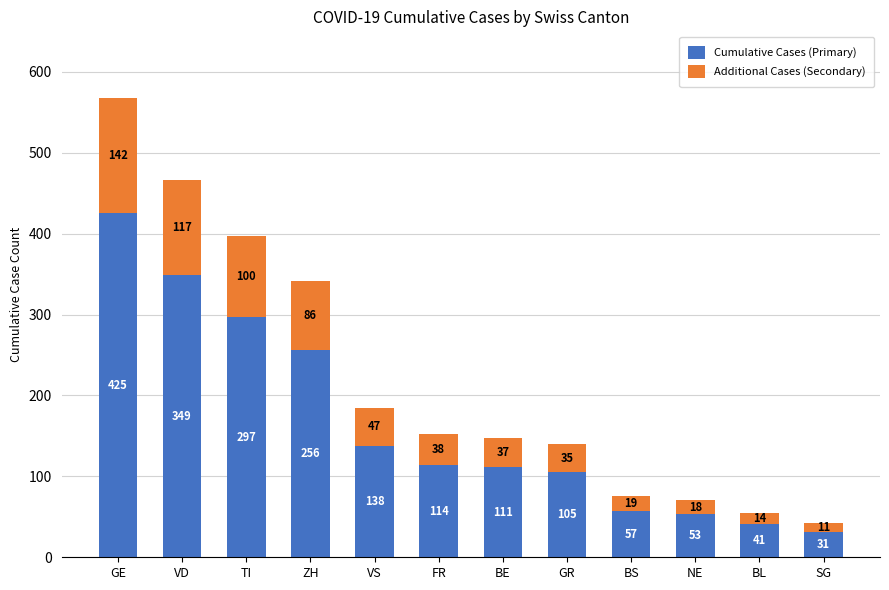

The Cumulative Cases (Primary) series shows 105 at GR. True or false?

True